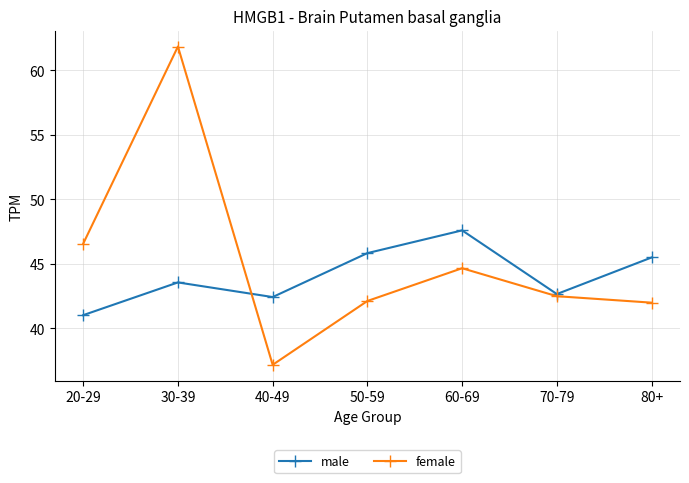

Which category has the highest value across all series?

30-39